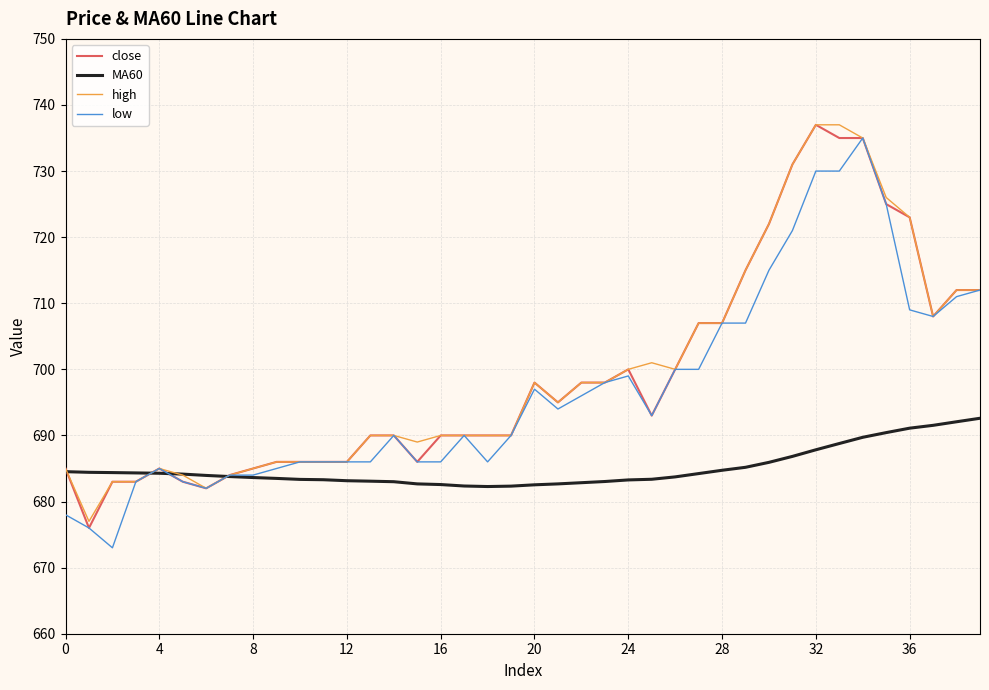

Is this an area chart (filled region under the line)?

No